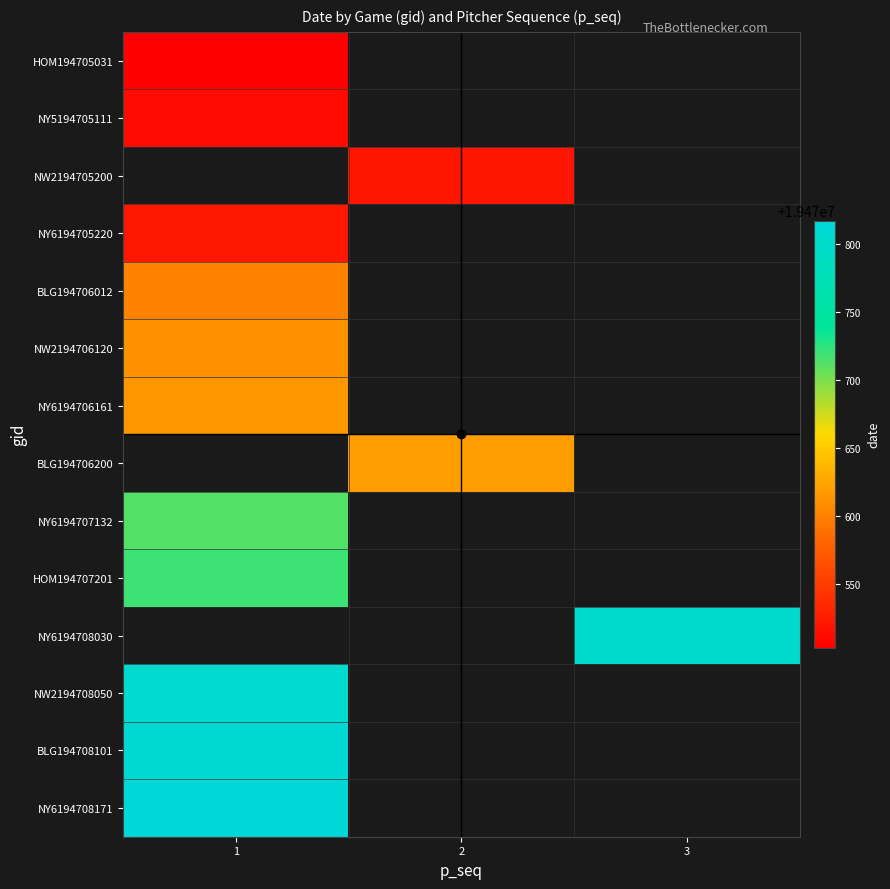

List the series in order of their overall mean, lowest first.

HOM194705031, NY5194705111, NW2194705200, NY6194705220, BLG194706012, NW2194706120, NY6194706161, BLG194706200, NY6194707132, HOM194707201, NY6194708030, NW2194708050, BLG194708101, NY6194708171